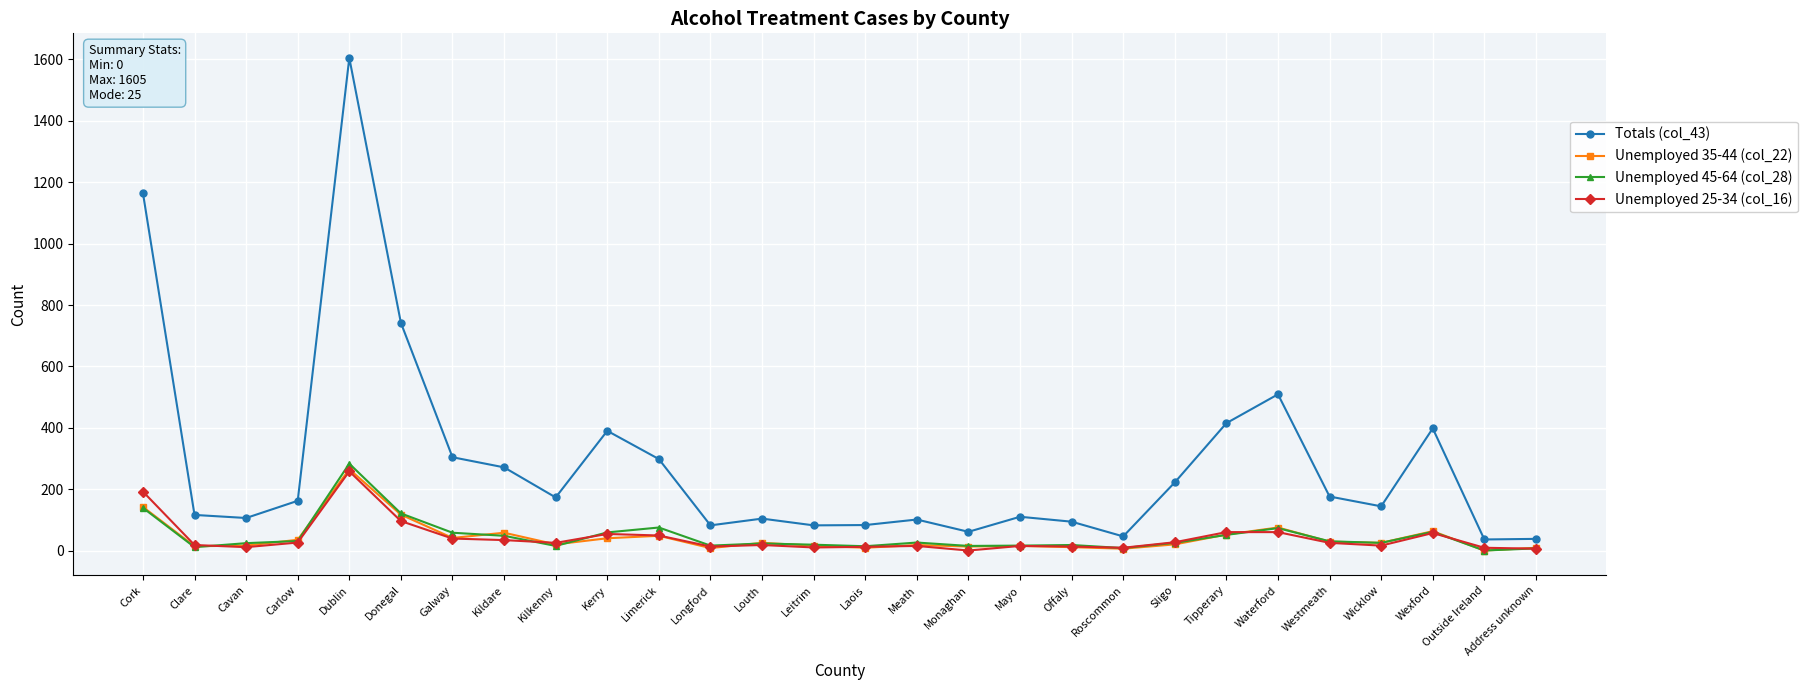

Which series has the largest range (max minus min)?

Totals (col_43)